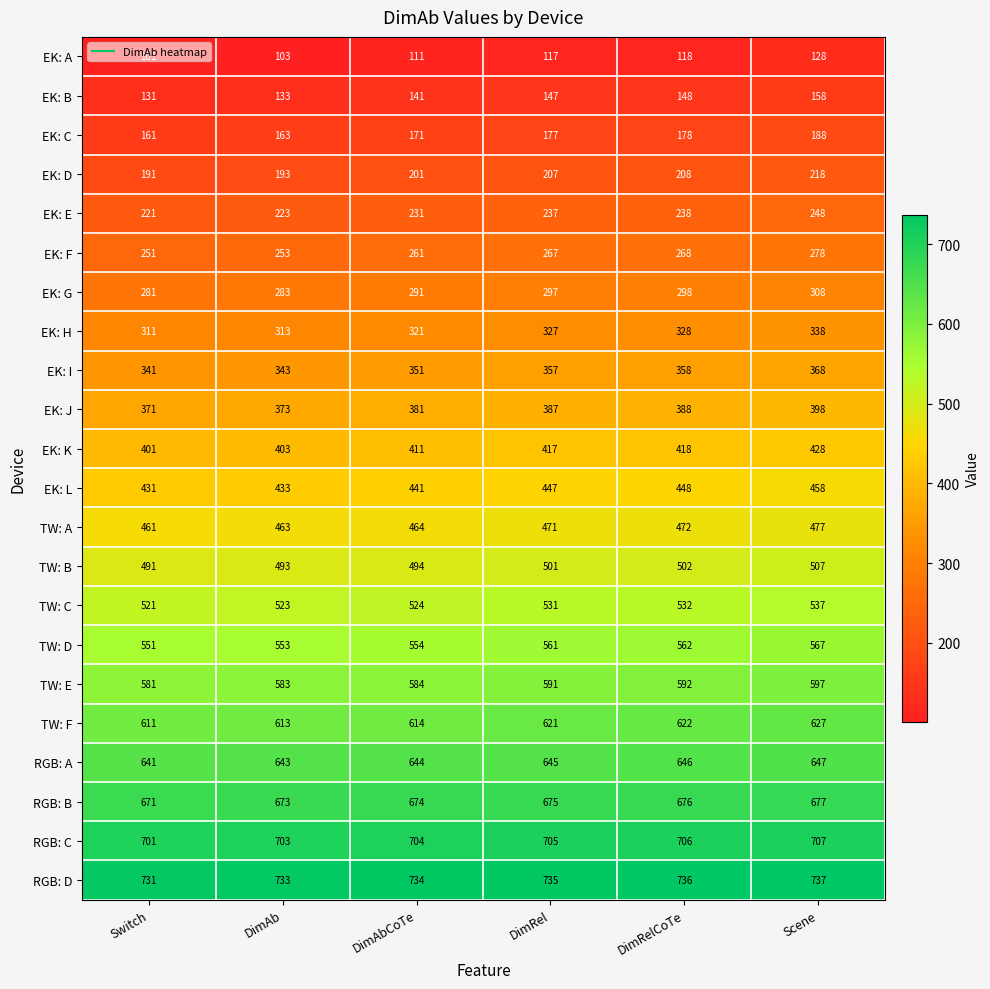

At which category does the chart reach its minimum across all series?

Switch